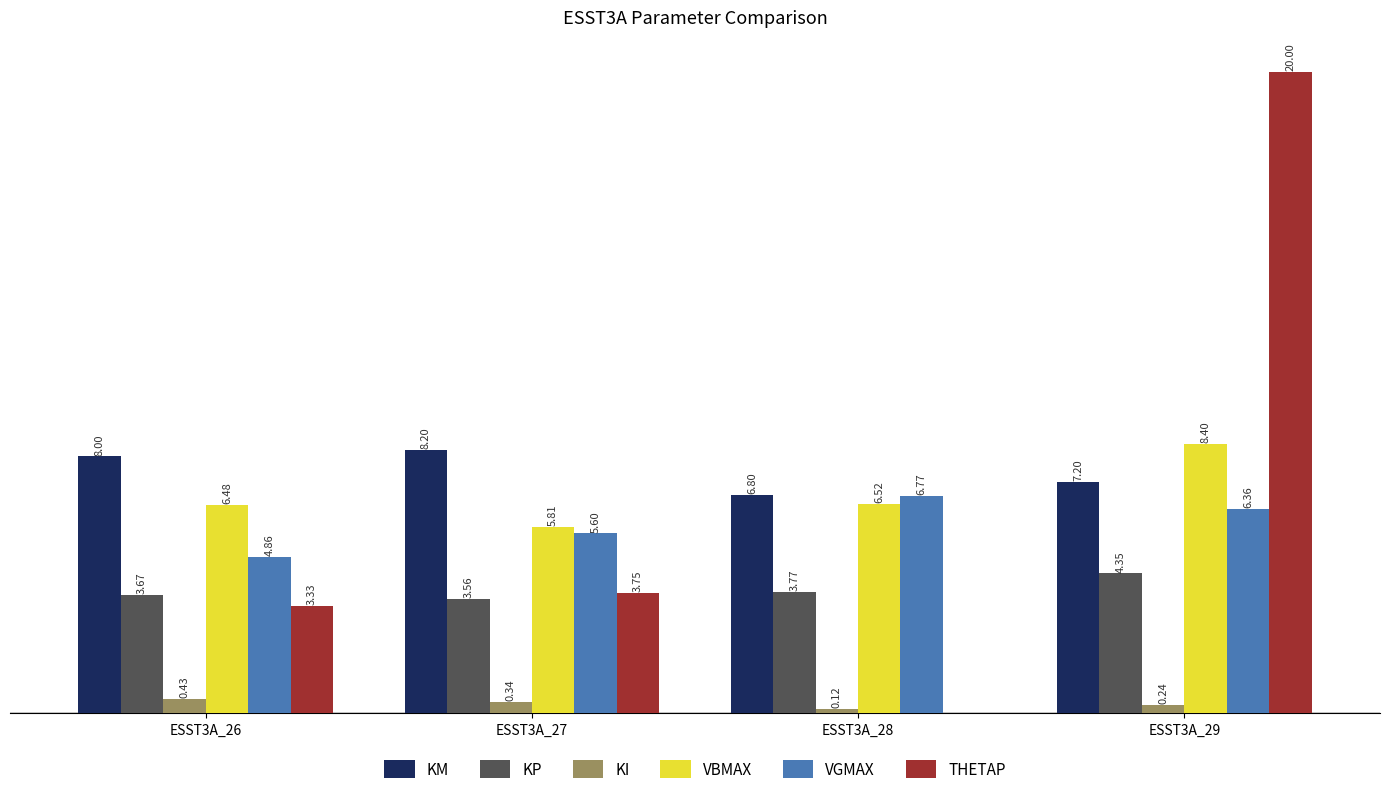

Which series changed the most between ESST3A_26 and ESST3A_27?

VGMAX